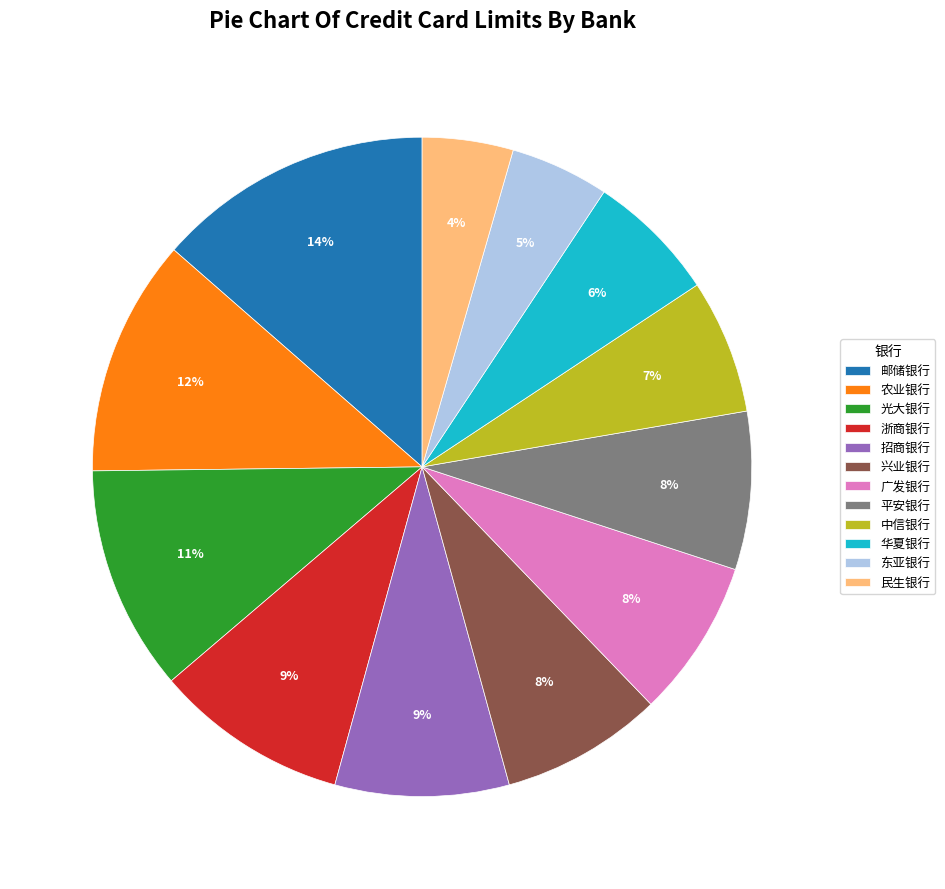

Which slice is the largest?

邮储银行